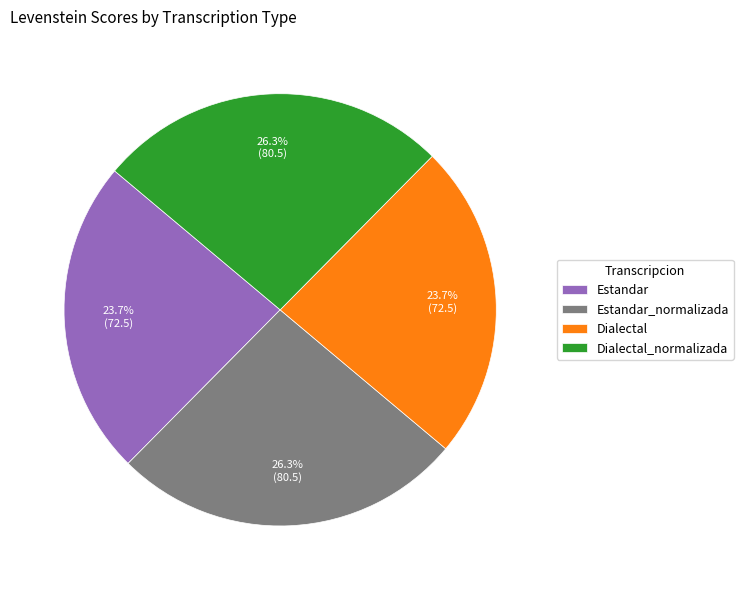

What is the ratio of the value at Dialectal_normalizada to the value at Dialectal?

1.1